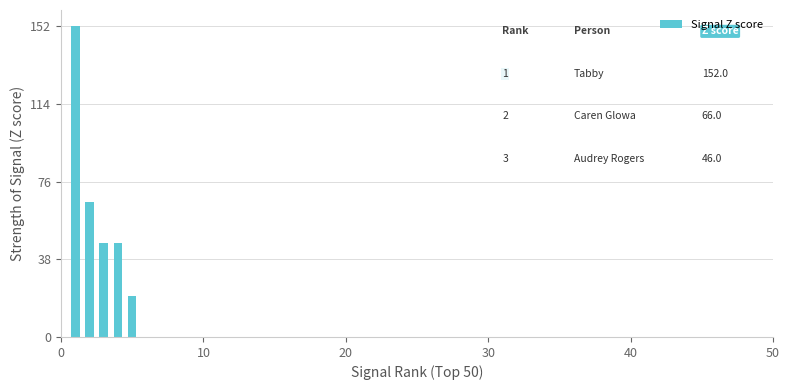

Count the number of data series in this chart.

1